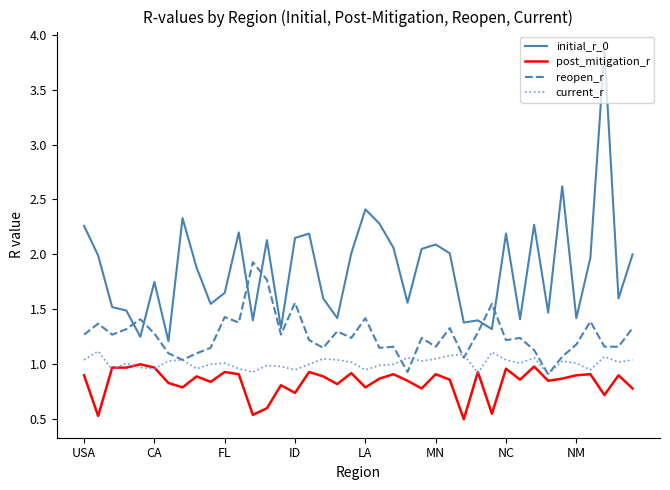

List the series in order of their overall mean, highest first.

initial_r_0, reopen_r, current_r, post_mitigation_r